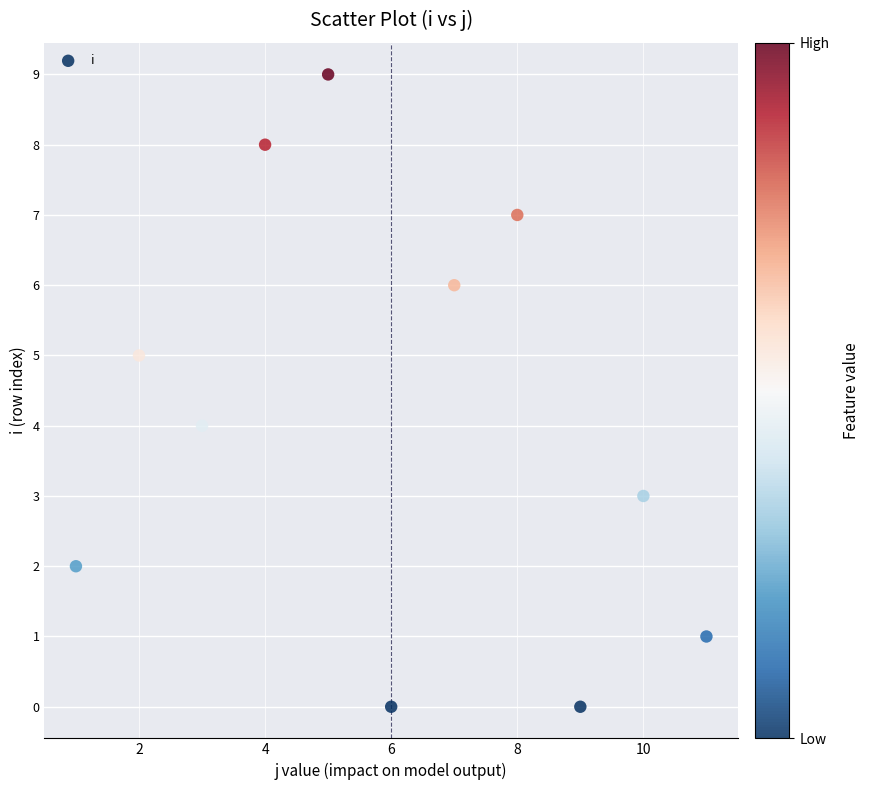

What is the range of X values (max minus min)?

10